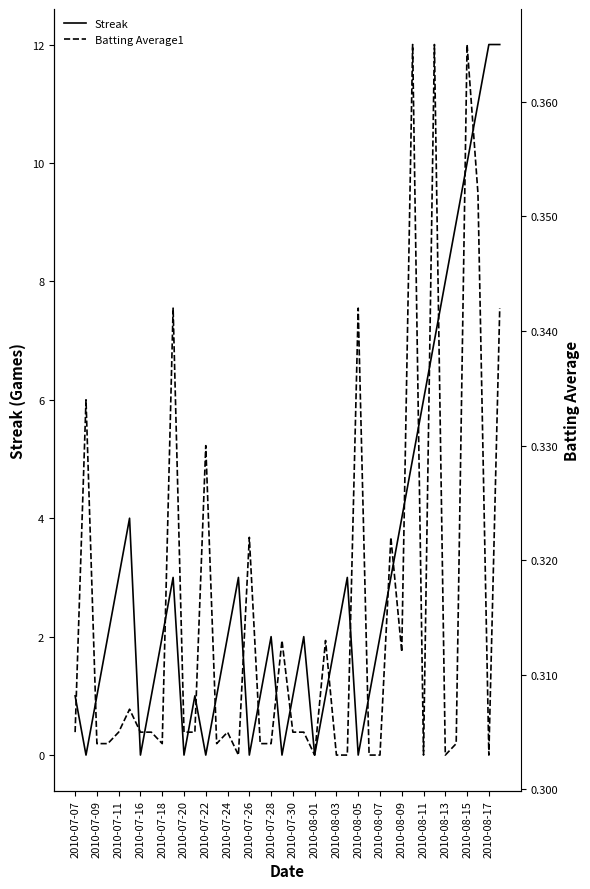

True or false: Streak has a value of 0 at 2010-07-16.

True